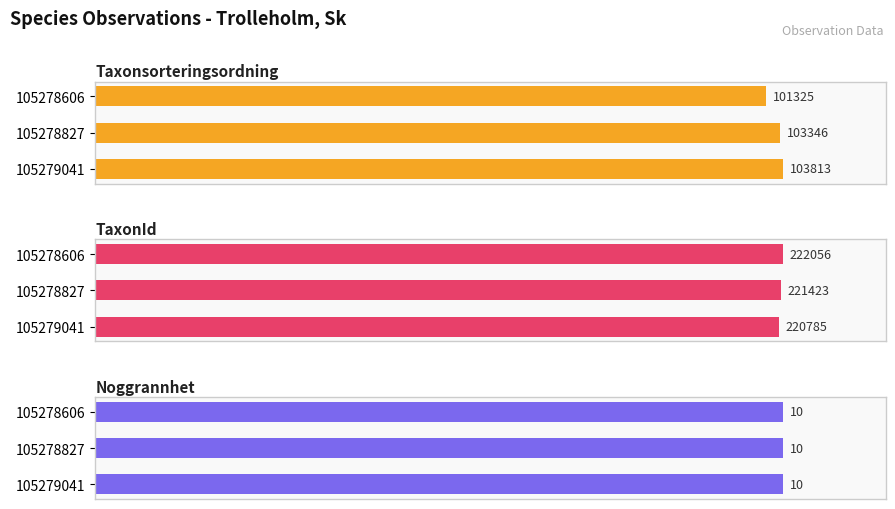

How many data points does each series have?

3